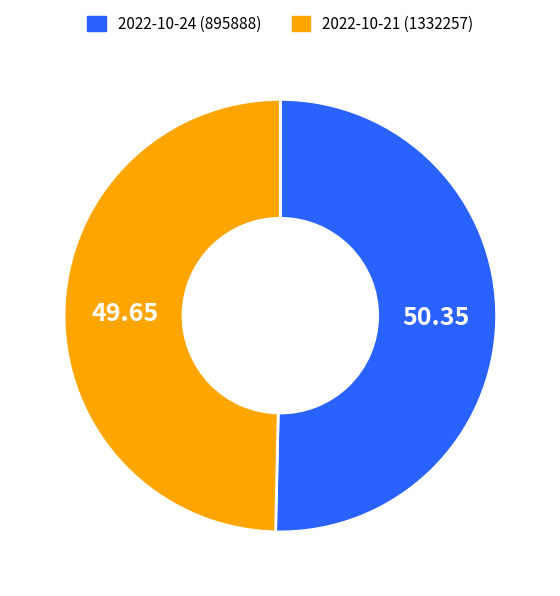

Between 2022-10-21 (1332257) and 2022-10-24 (895888), which is larger?

2022-10-24 (895888)